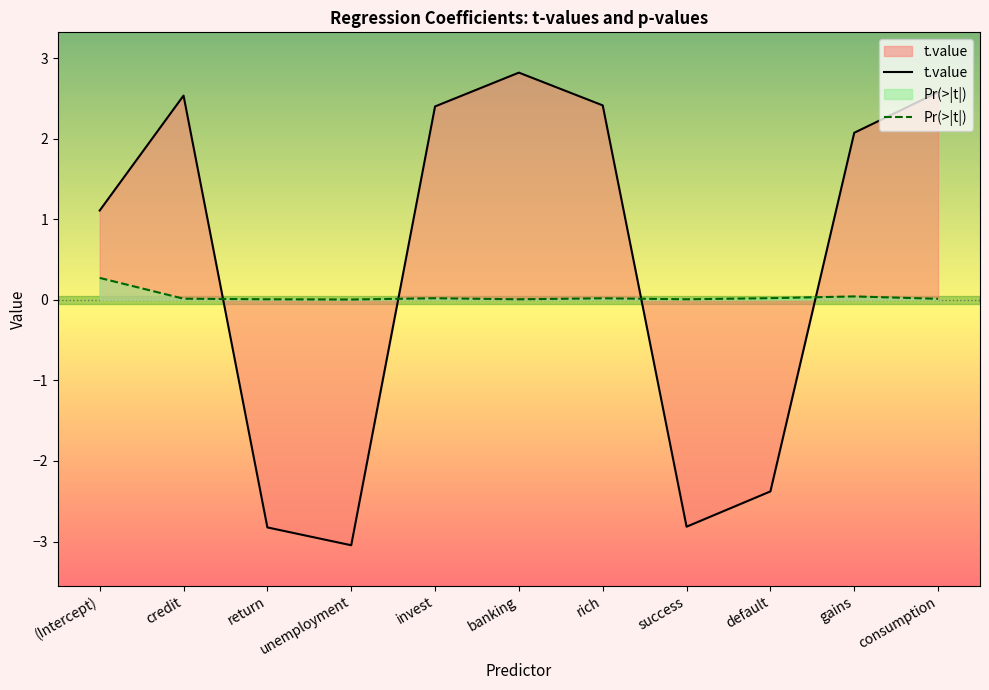

Reading left to right, extract all data points from this chart.

t.value: 1.1	2.5	-2.8	-3.0	2.4	2.8	2.4	-2.8	-2.4	2.1	2.6
Pr(>|t|): 0.3	0.0	0.0	0.0	0.0	0.0	0.0	0.0	0.0	0.0	0.0